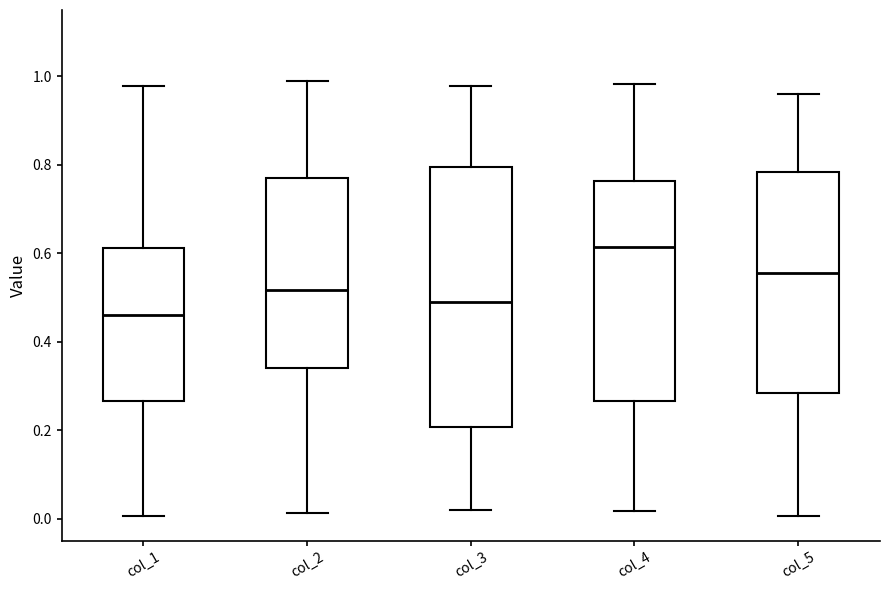

Which box is the tallest, from its lower edge to its upper edge?

col_3